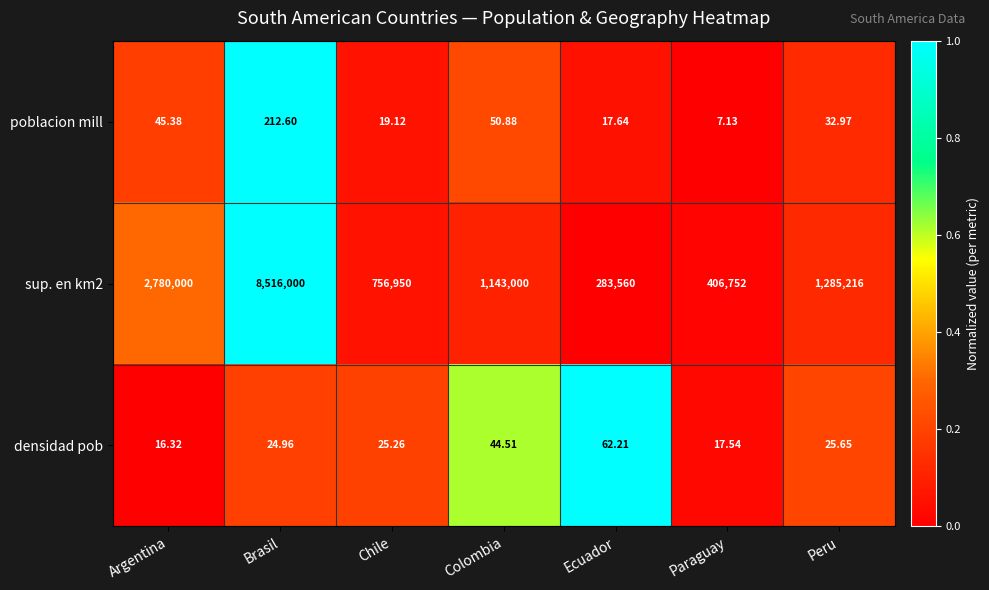

Which category has the lowest value across all series?

Paraguay